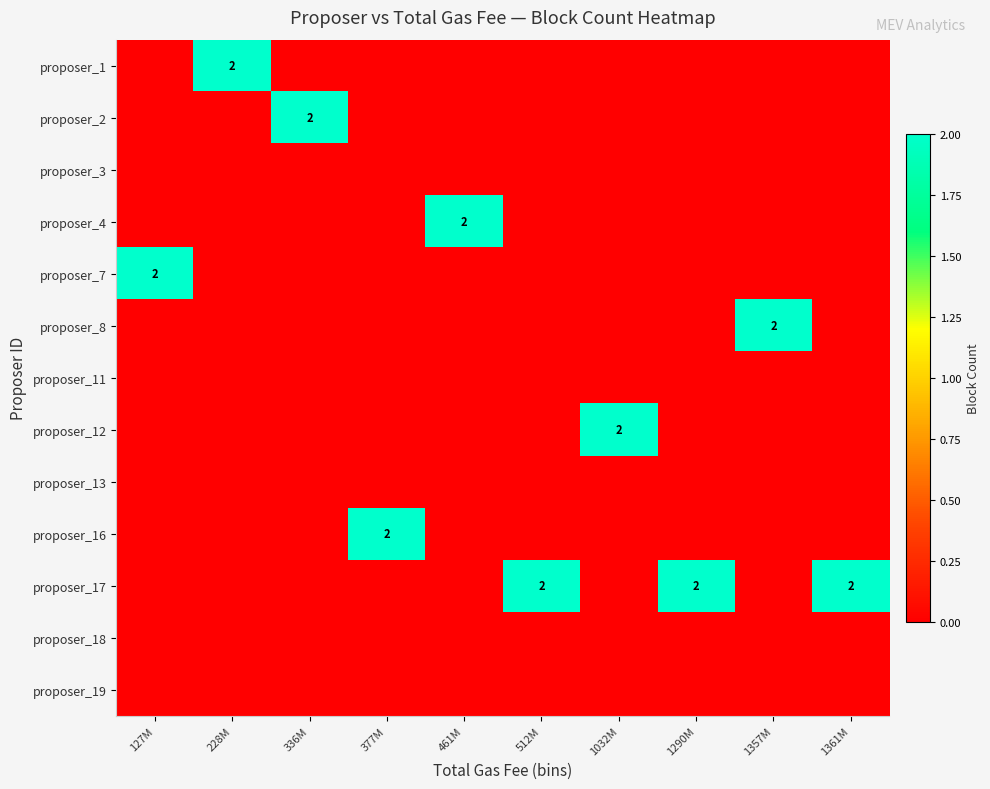

The value of proposer_12 at 461M is 0. True or false?

True